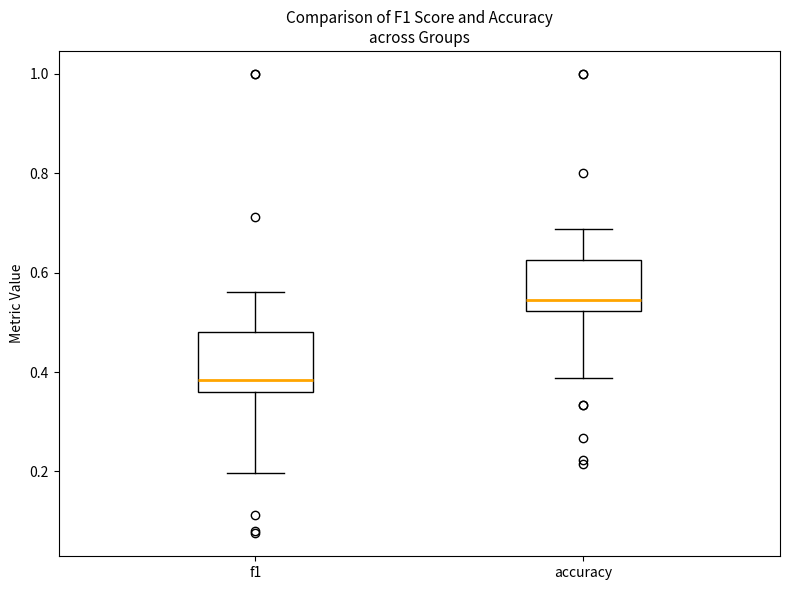

Which box has the highest median line?

accuracy